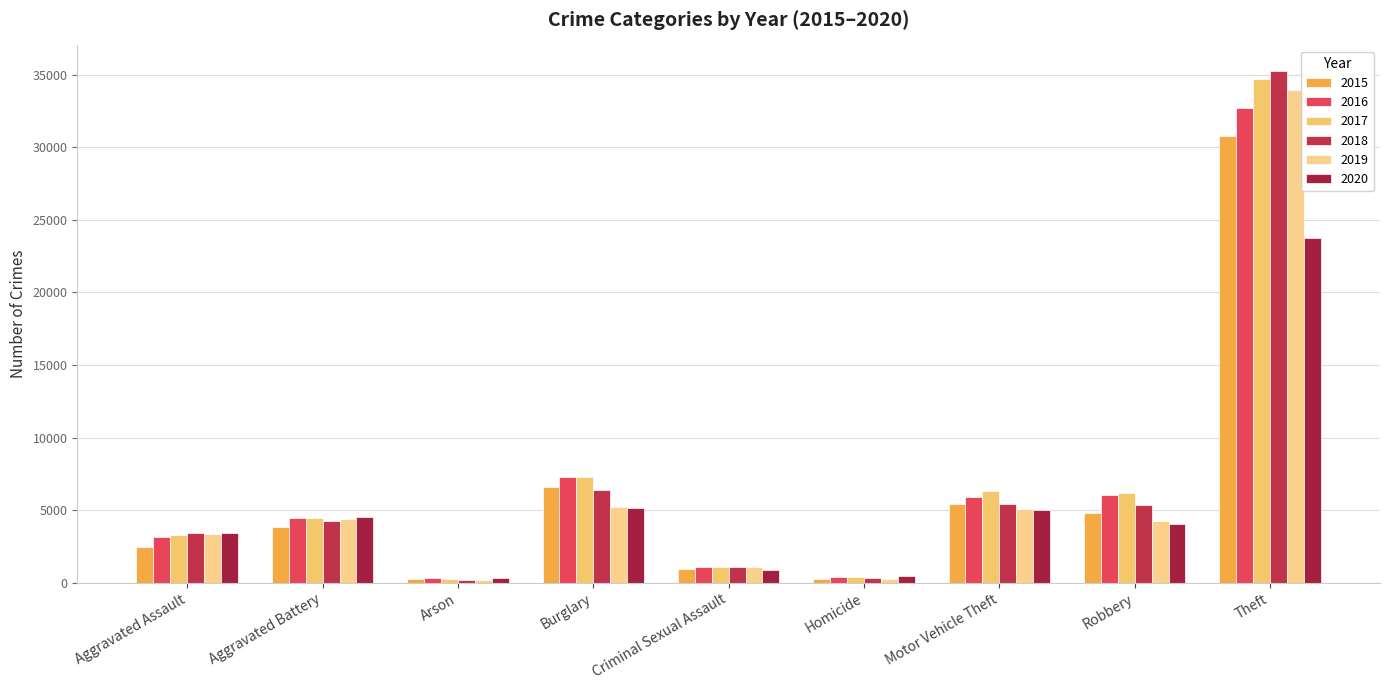

How many categories are shown in the chart?

9